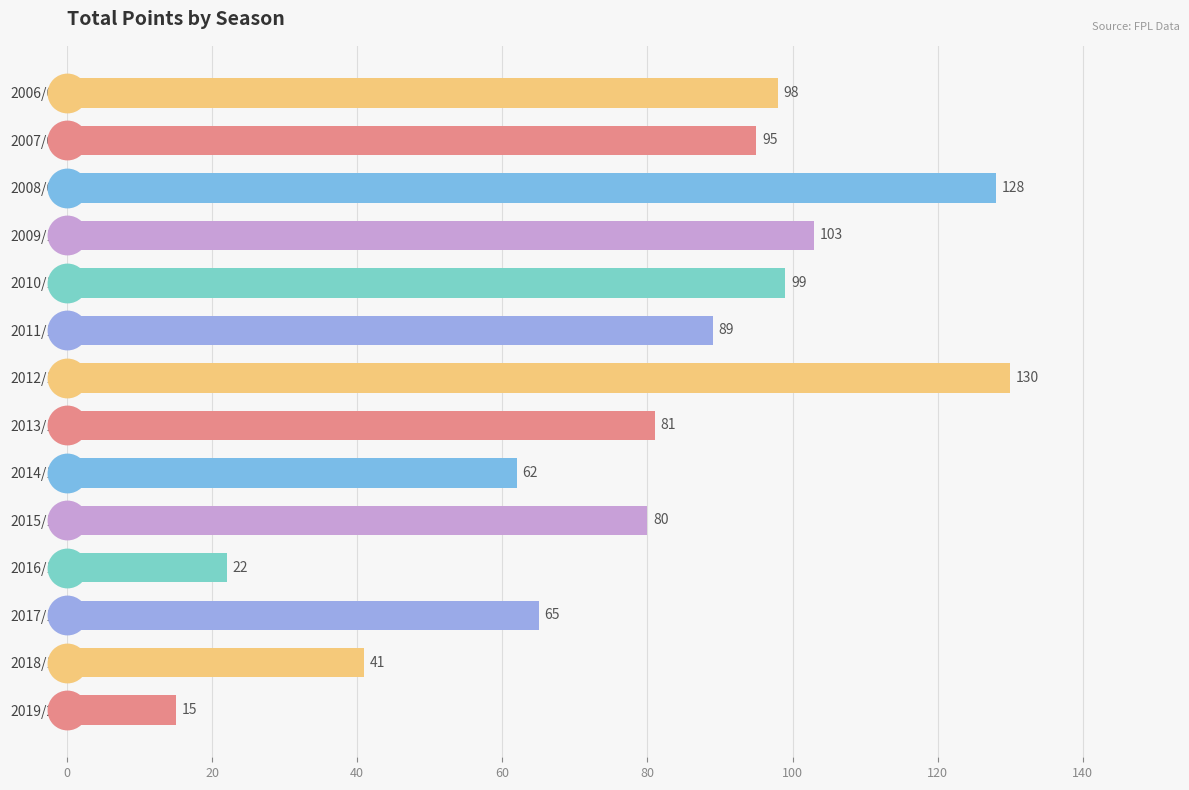

Approximately how many times larger is the value at 2015/16 compared to 2019/20?

5.3